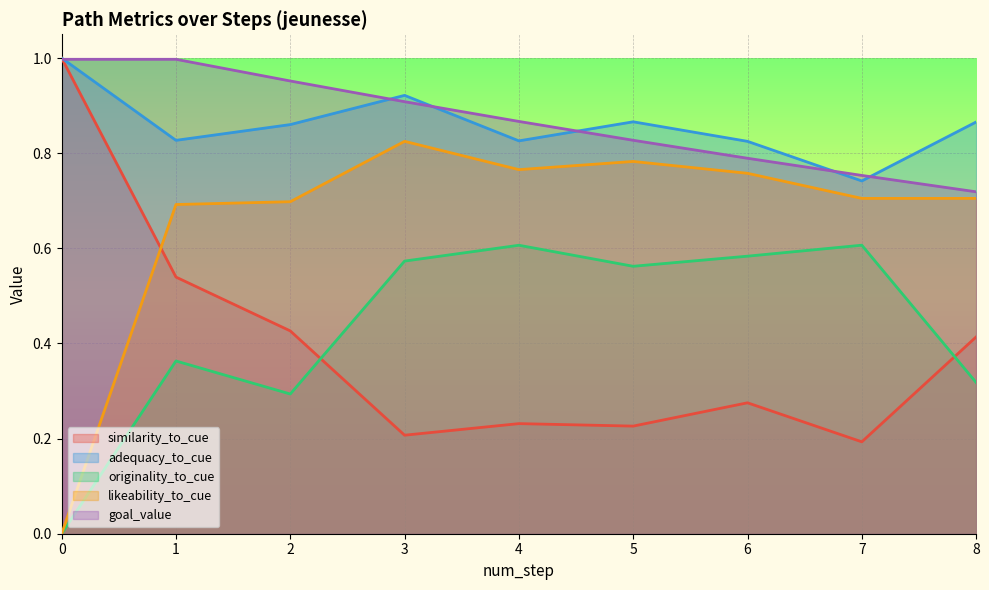

True or false: originality_to_cue and goal_value intersect in this chart.

False